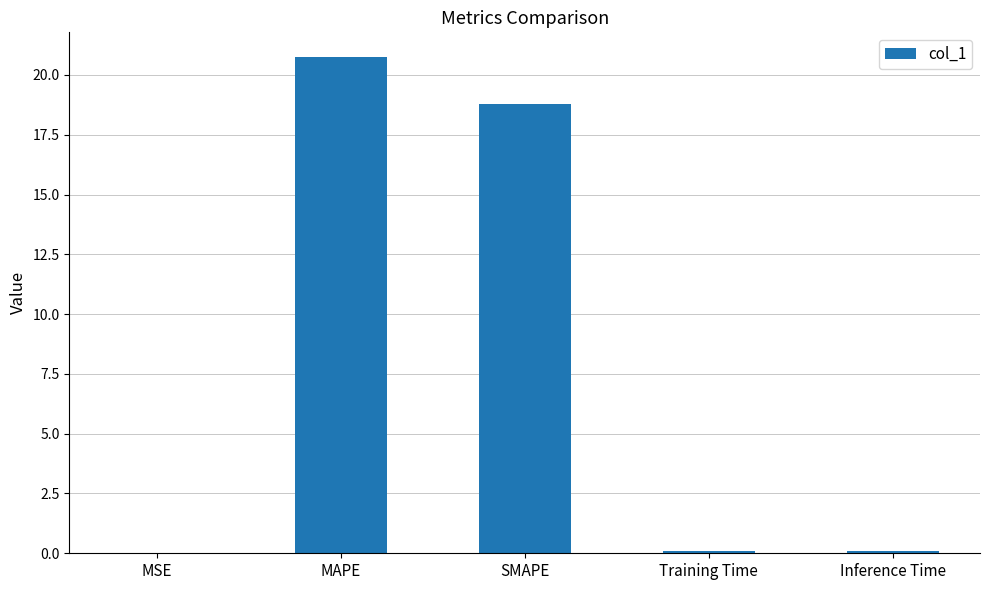

The chart shows a value of 18.8 at SMAPE. True or false?

True